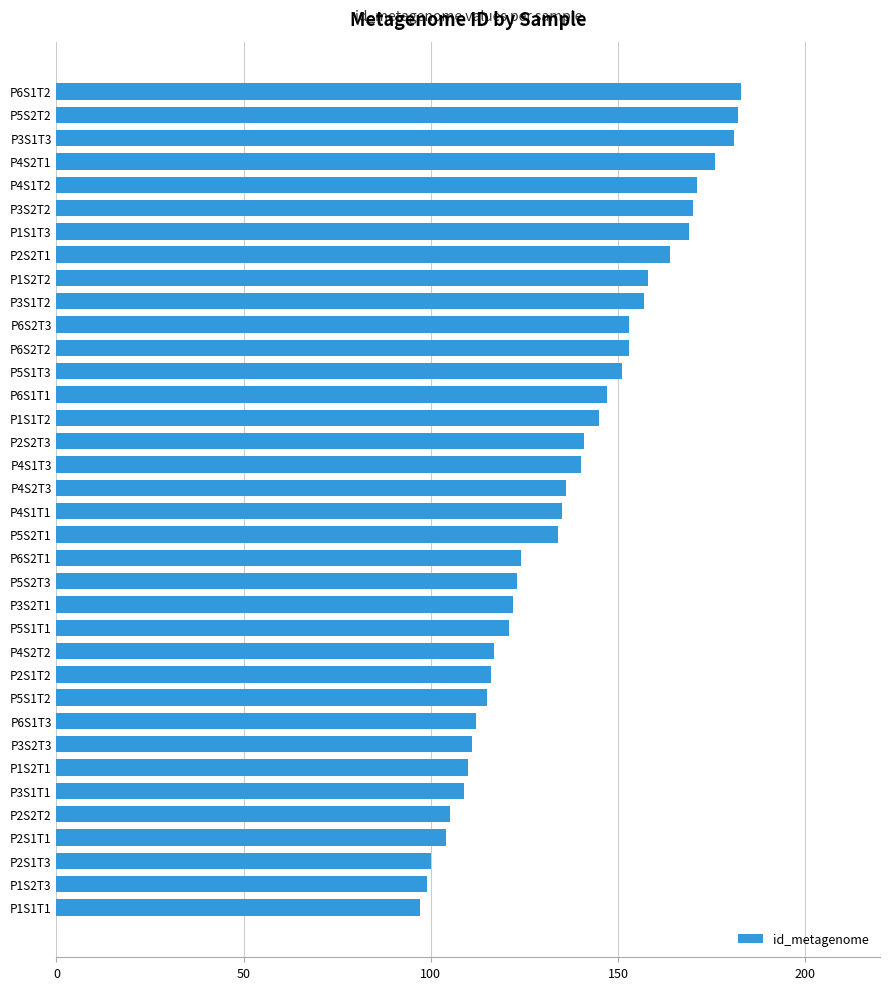

What is the ratio of the value at P4S2T2 to the value at P4S2T1?

0.7